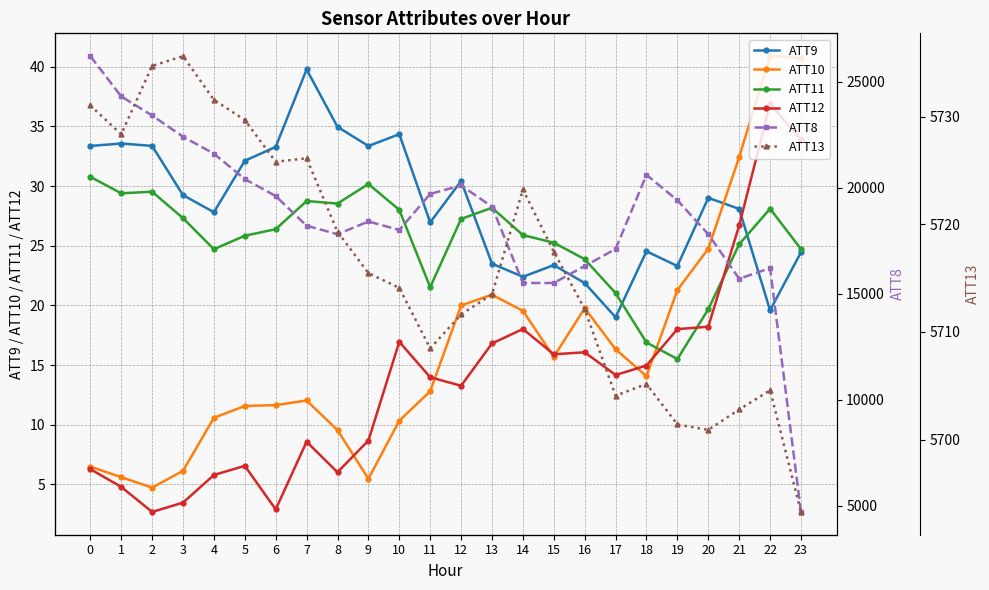

What is the value of the ATT11 point at the 5th from the left?

24.7